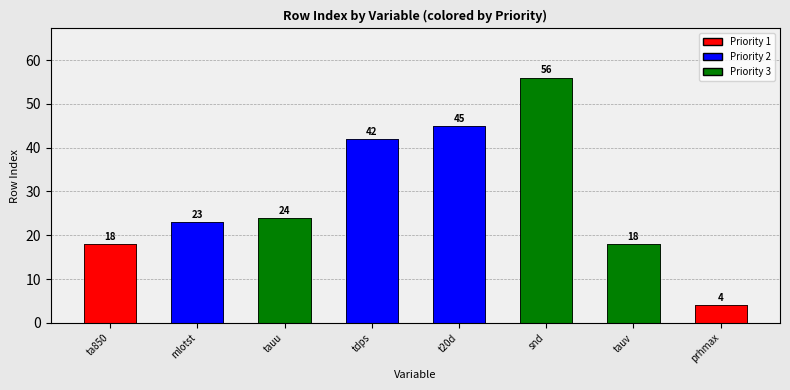

Reading right to left, extract all data points from this chart.

prhmax=4	tauv=18	snd=56	t20d=45	tdps=42	tauu=24	mlotst=23	ta850=18